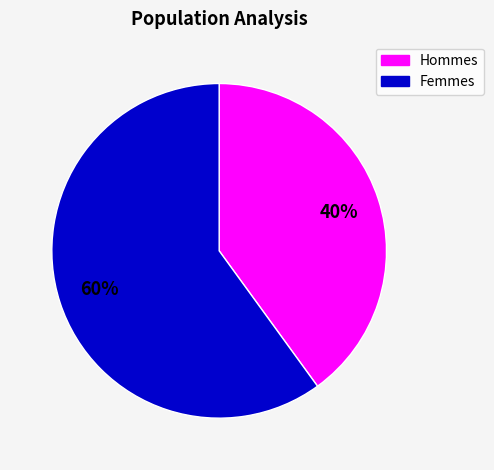

Is there a majority slice in this chart?

Yes